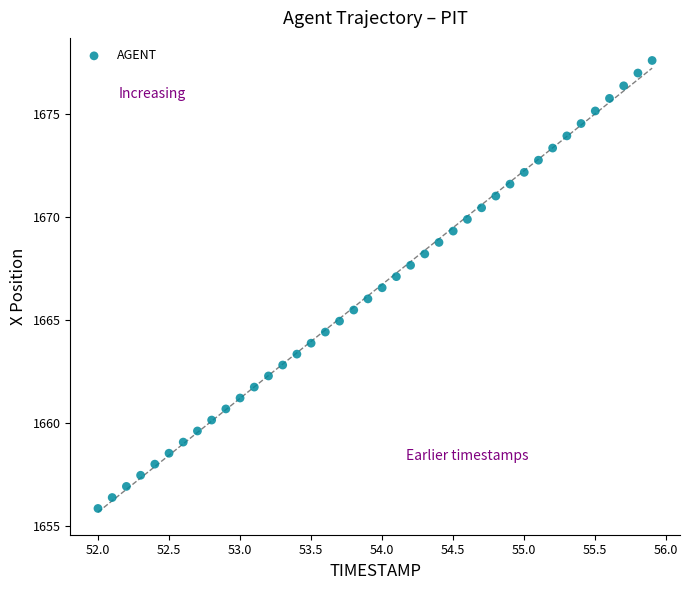

What is the range of X values (max minus min)?

3.9